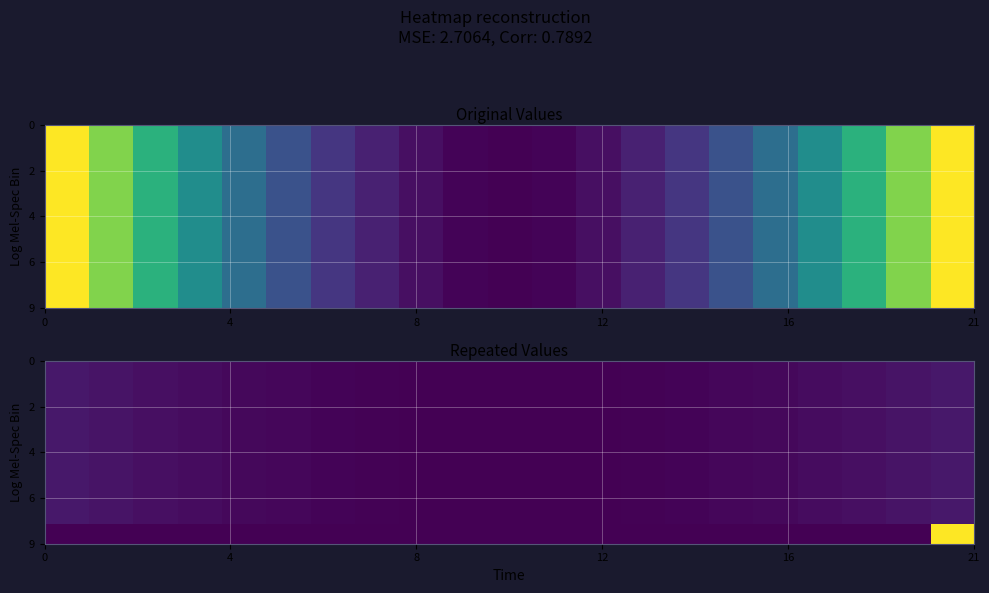

How many series are shown in this chart?

9